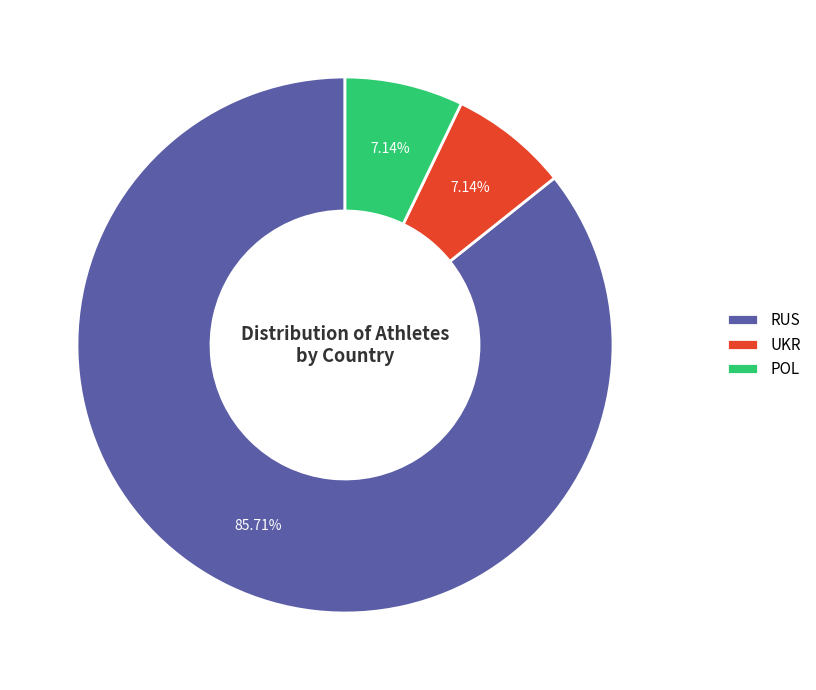

What is the largest slice in the pie chart?

RUS